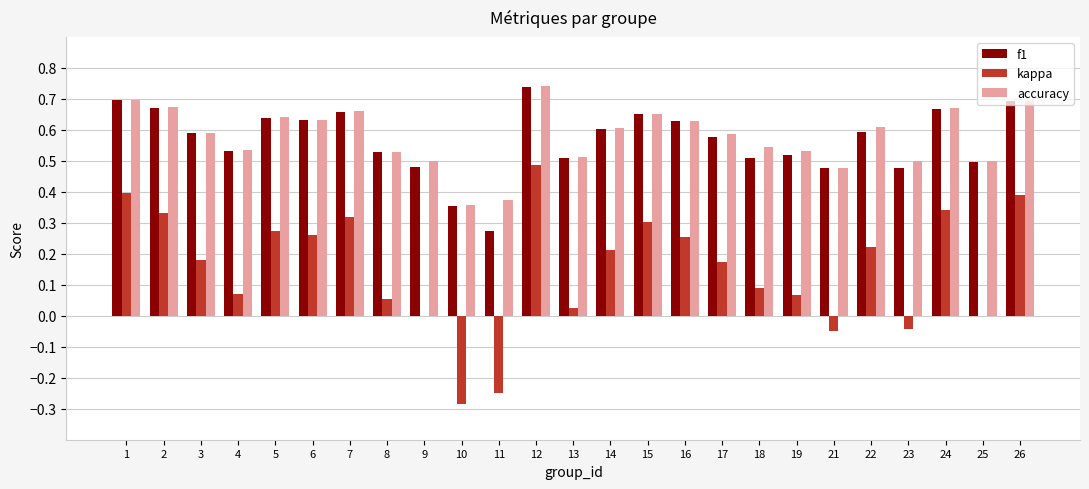

What is the sum of the f1 values at 23 and 15?

1.1